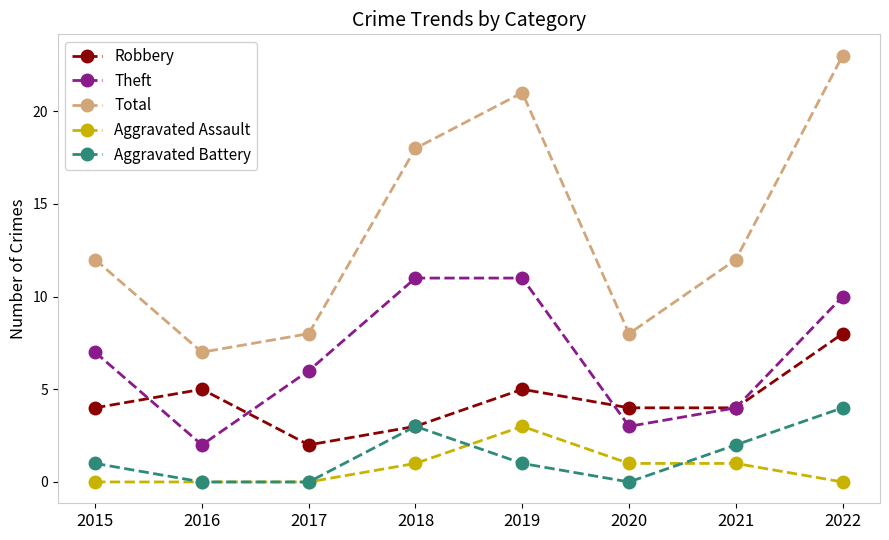

What are all the series names shown in the legend?

Robbery, Theft, Total, Aggravated Assault, Aggravated Battery